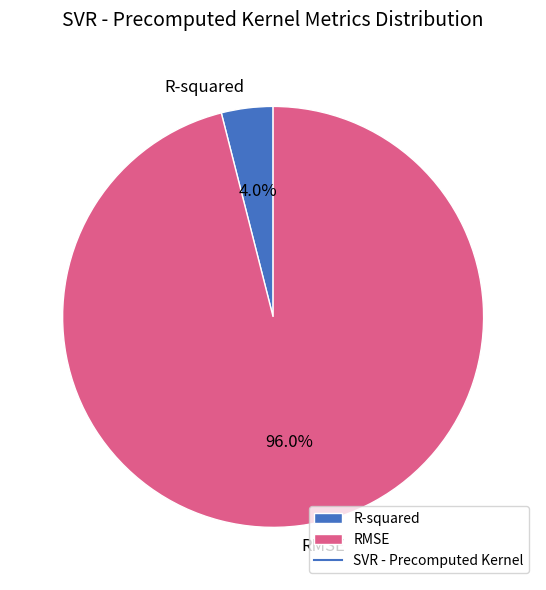

To the nearest percent, what is the difference between the largest and smallest slice percentages?

92%